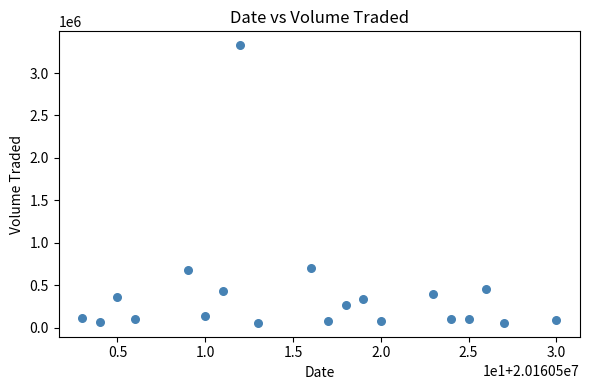

What is the range of X values (max minus min)?

27